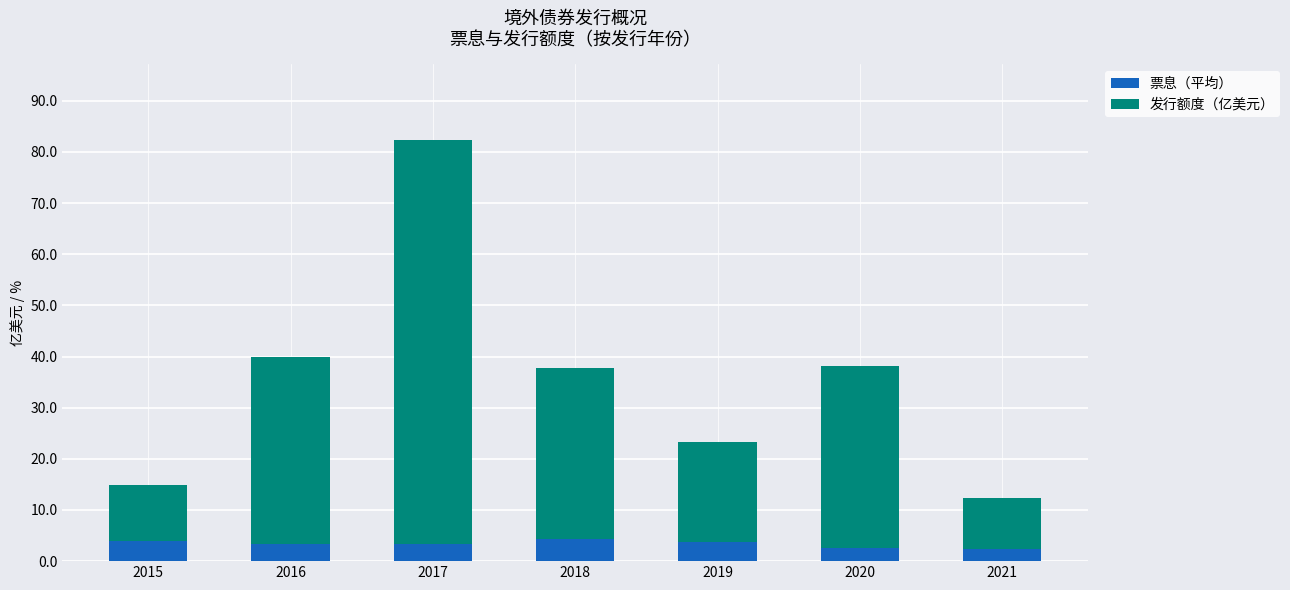

What is the total value across all series at 2020?

38.1